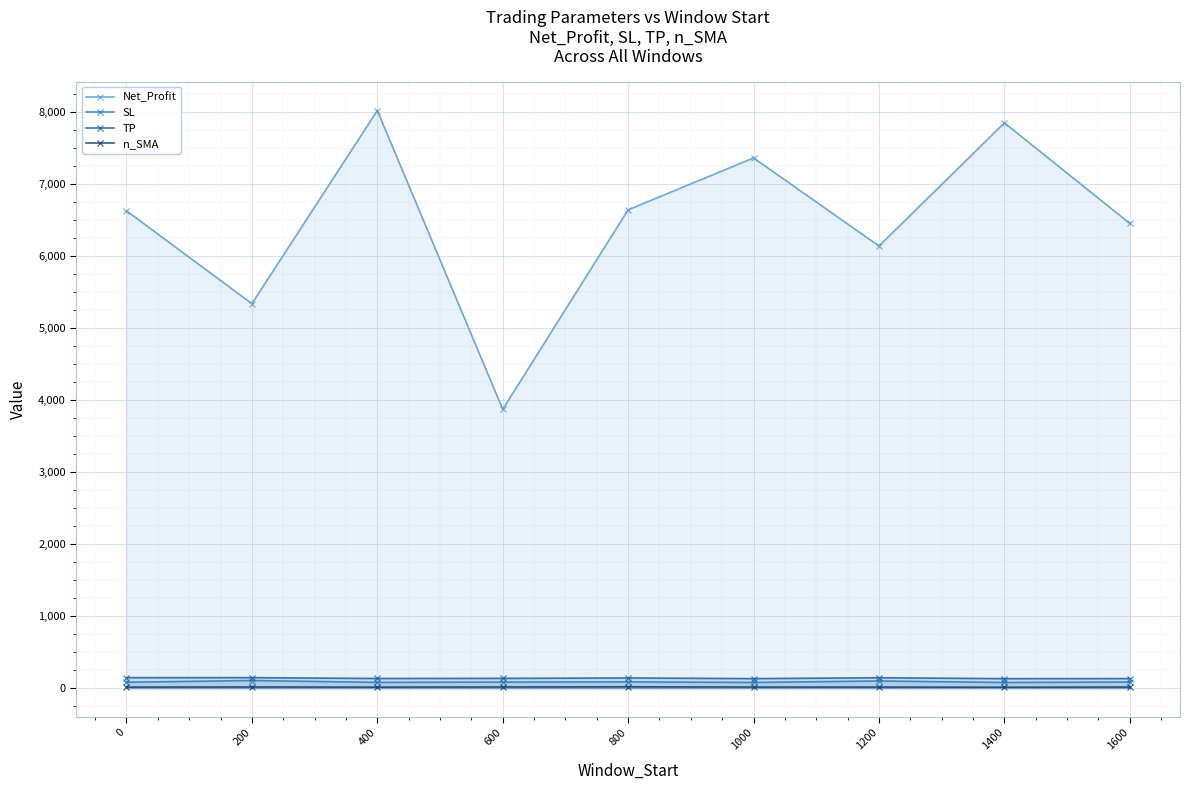

What is the minimum value shown in the chart?

12.1